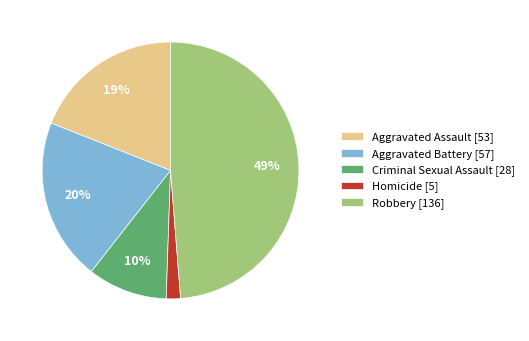

Which has a higher value, Homicide [5] or Criminal Sexual Assault [28]?

Criminal Sexual Assault [28]